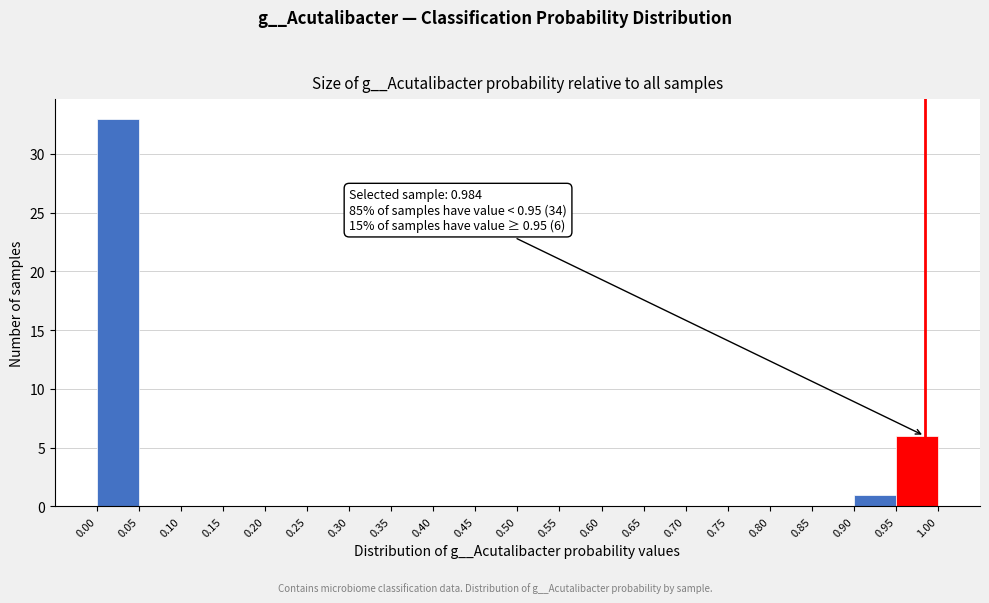

Over which range of the x-axis is the bar tallest?

0.00 to 0.05